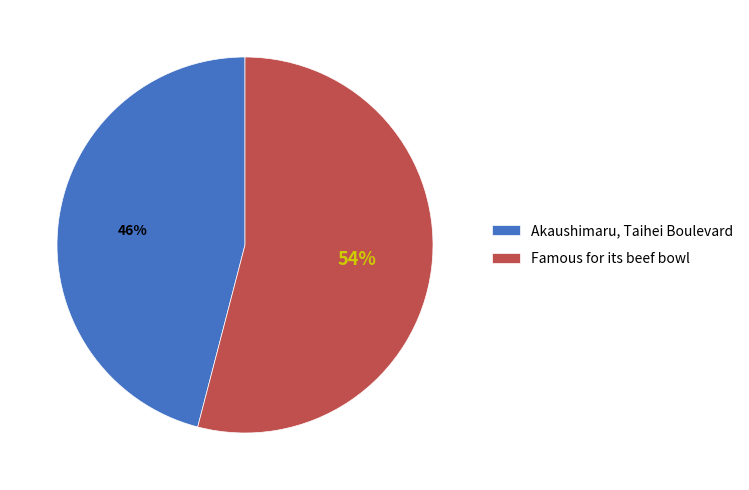

How many slices are in this pie chart?

2